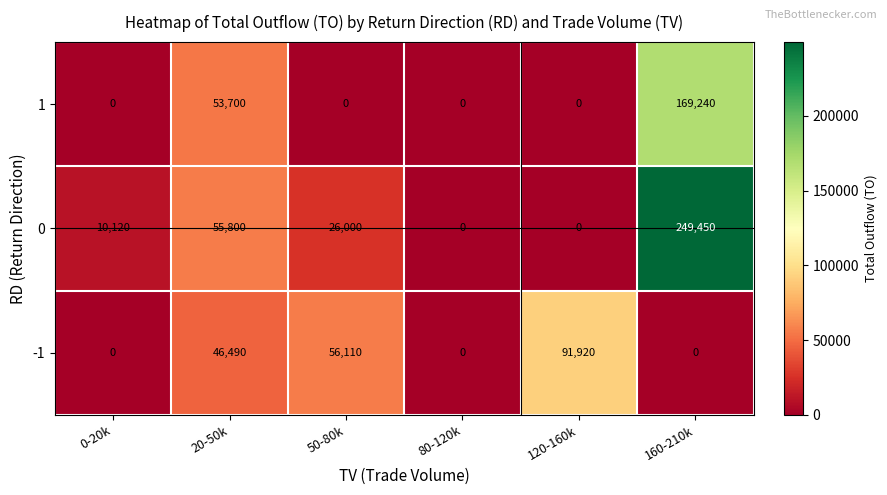

Is it true that 1 equals 169240 at 160-210k?

True